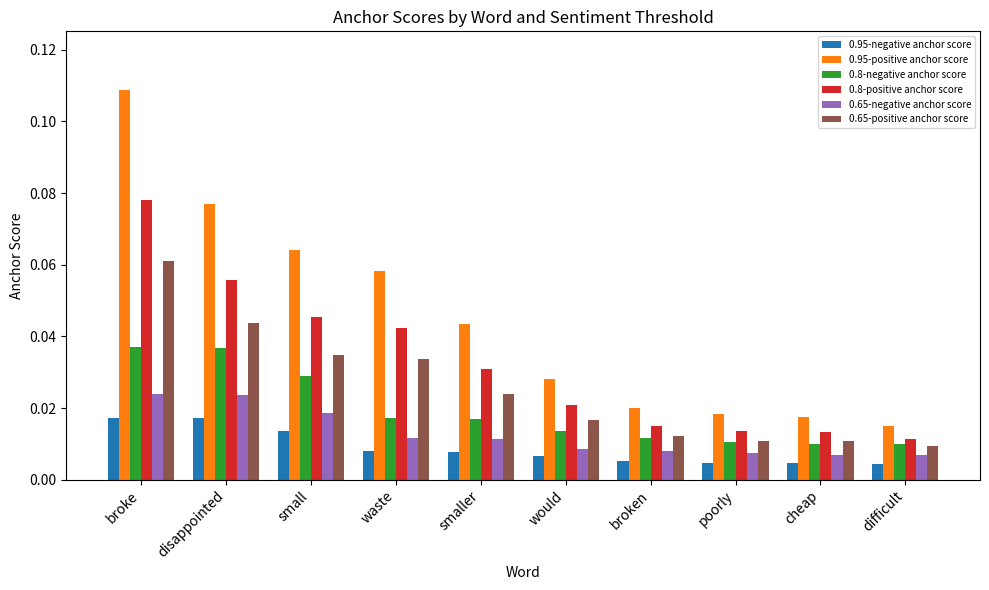

List the series in order of their peak value, highest first.

0.95-positive anchor score, 0.8-positive anchor score, 0.65-positive anchor score, 0.8-negative anchor score, 0.65-negative anchor score, 0.95-negative anchor score